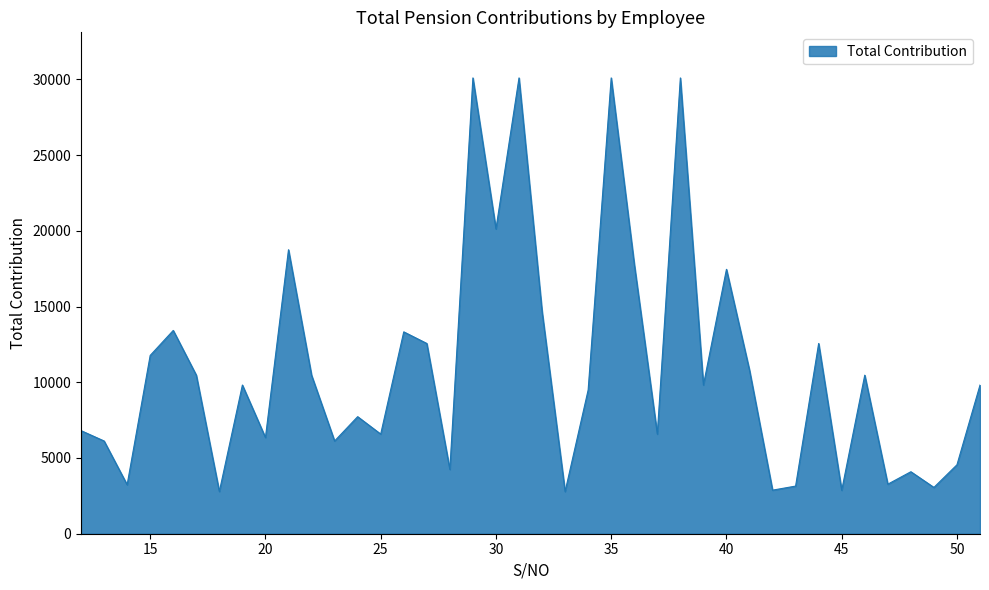

What is the greatest value displayed?

30096.1